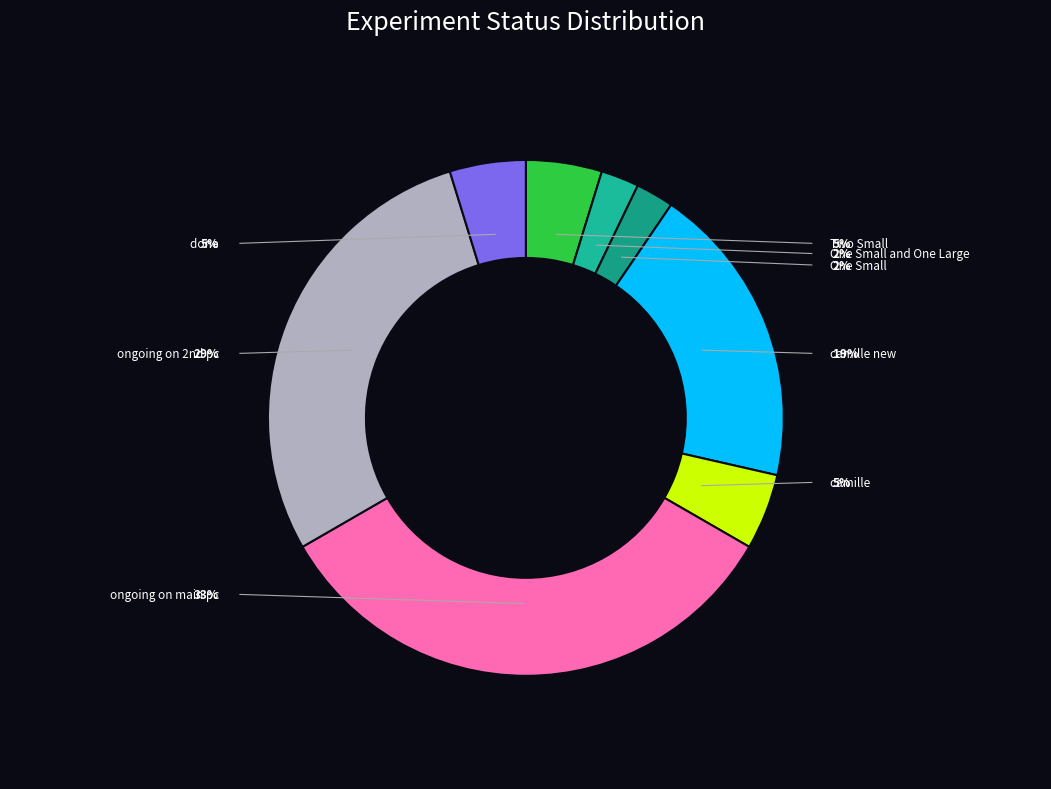

To the nearest percent, what portion does camille represent?

5%